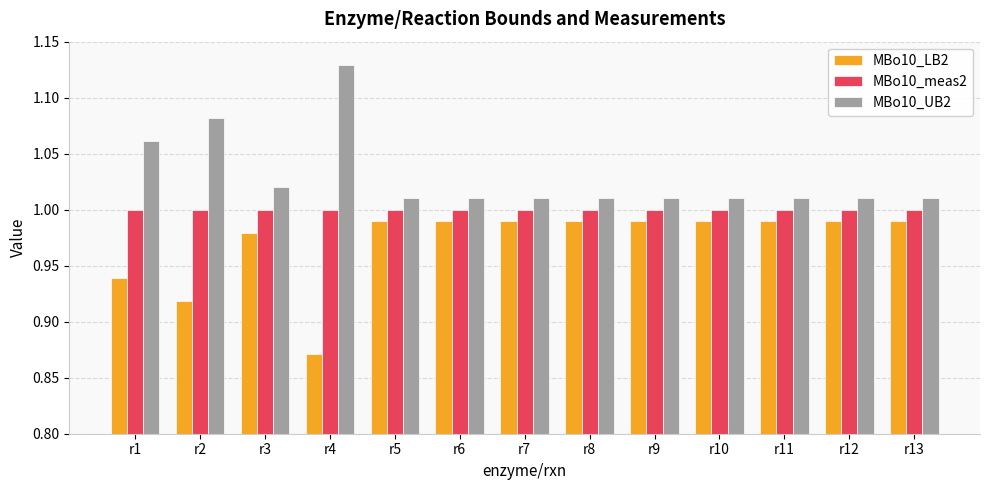

True or false: MBo10_LB2 has a value of 0.6 at r8.

False